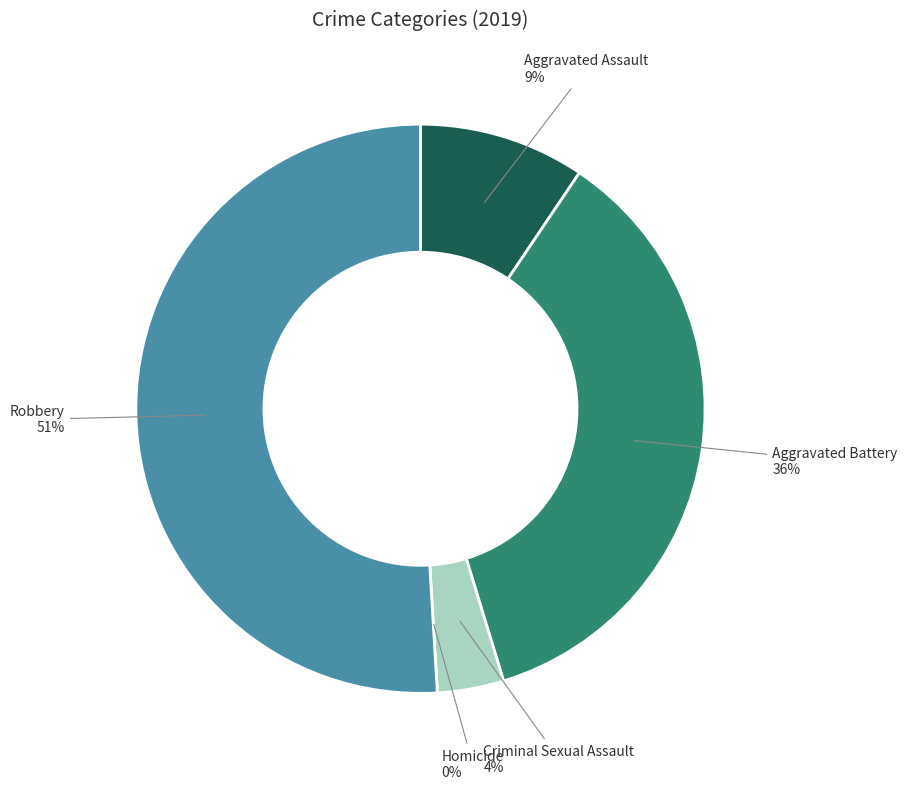

Between Criminal Sexual Assault and Aggravated Battery, which is larger?

Aggravated Battery